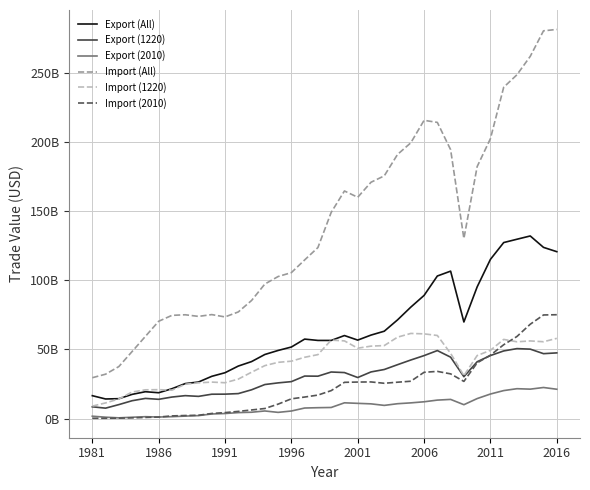

Rank the series by their maximum value, from lowest to highest.

Export (2010), Export (1220), Import (1220), Import (2010), Export (All), Import (All)